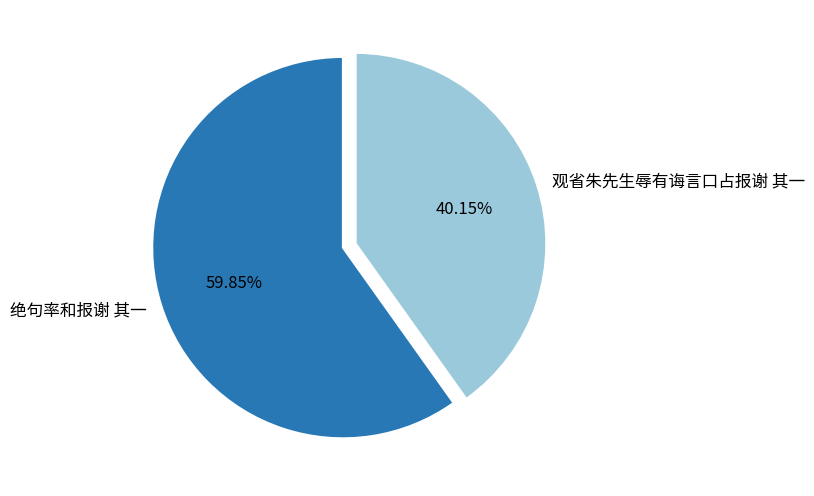

Is there any slice that represents more than half of the pie?

Yes